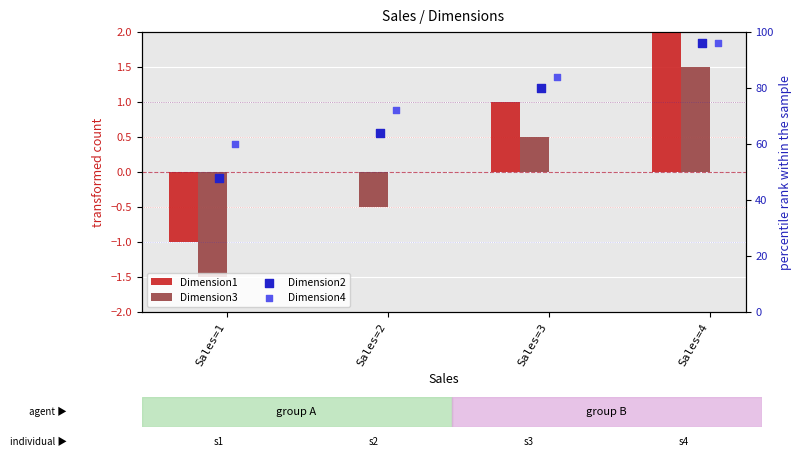

Which series has the largest total across all categories?

Dimension4